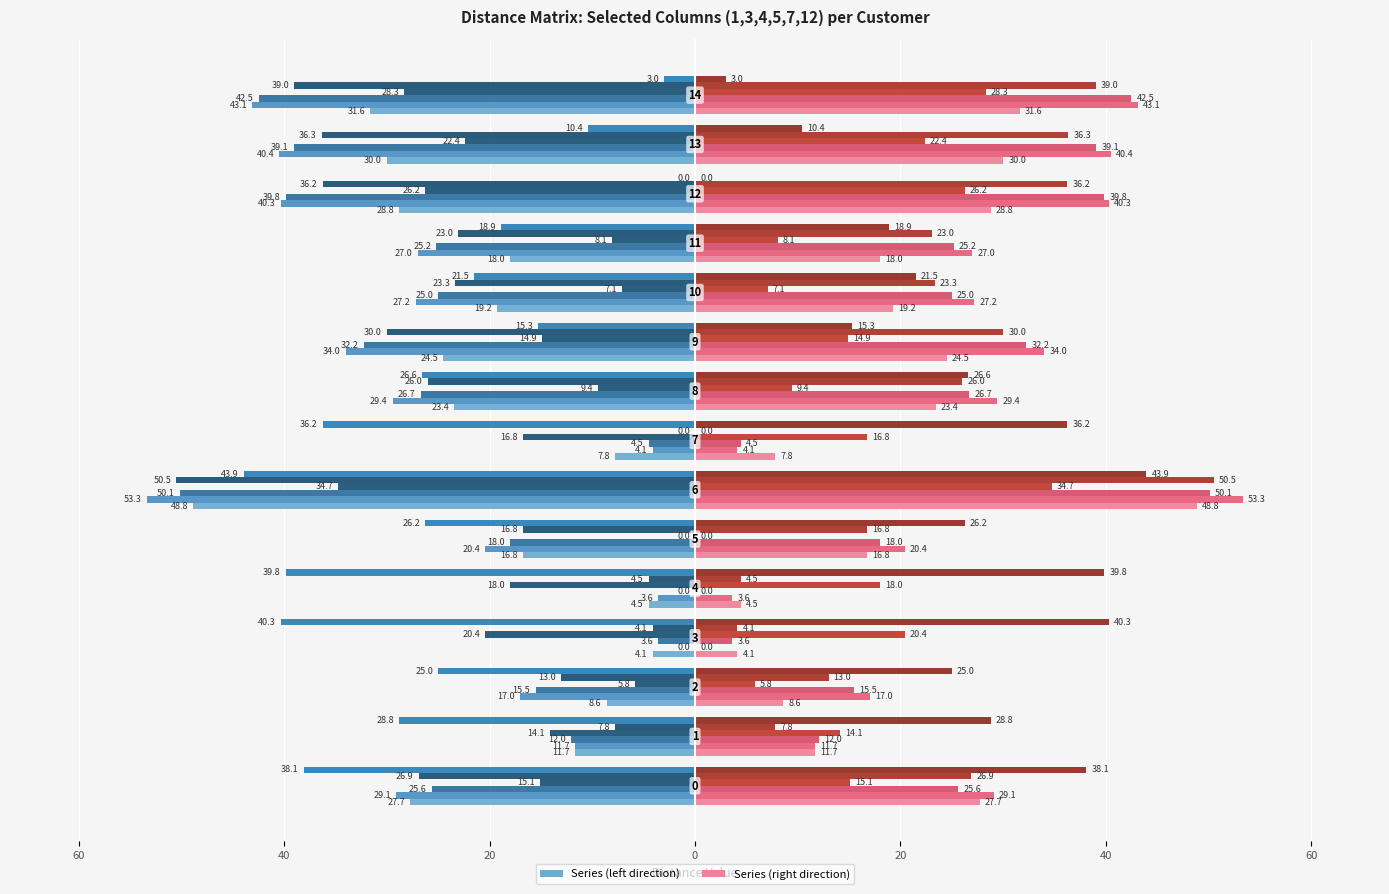

At which category is the sum across all series the highest?

6